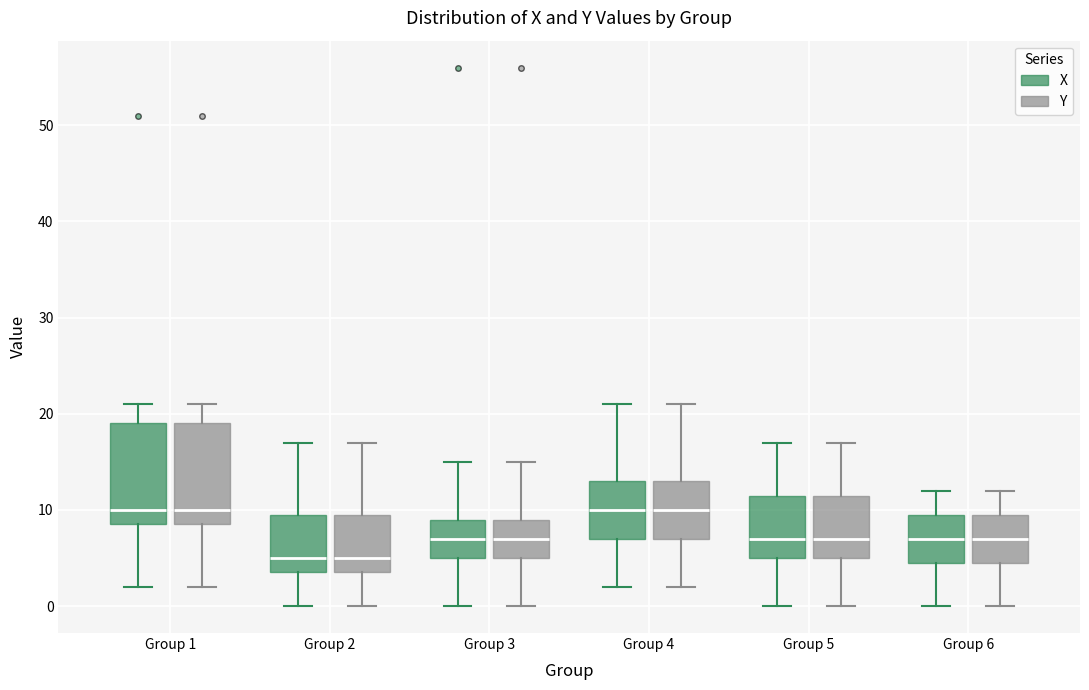

Where does the upper whisker of the box for Group 3 (X) end on the y-axis? The values are not printed on the chart, so give them approximately, as read against the axis.

15